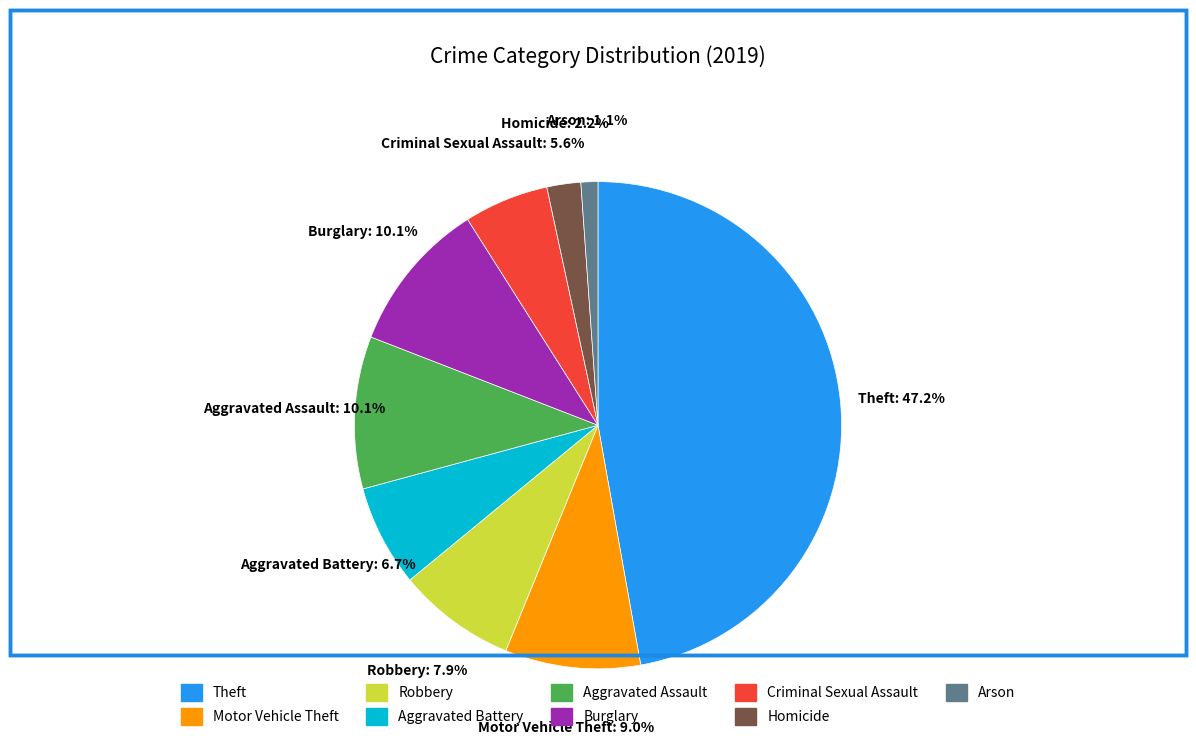

Which category has the biggest portion of the pie?

Theft